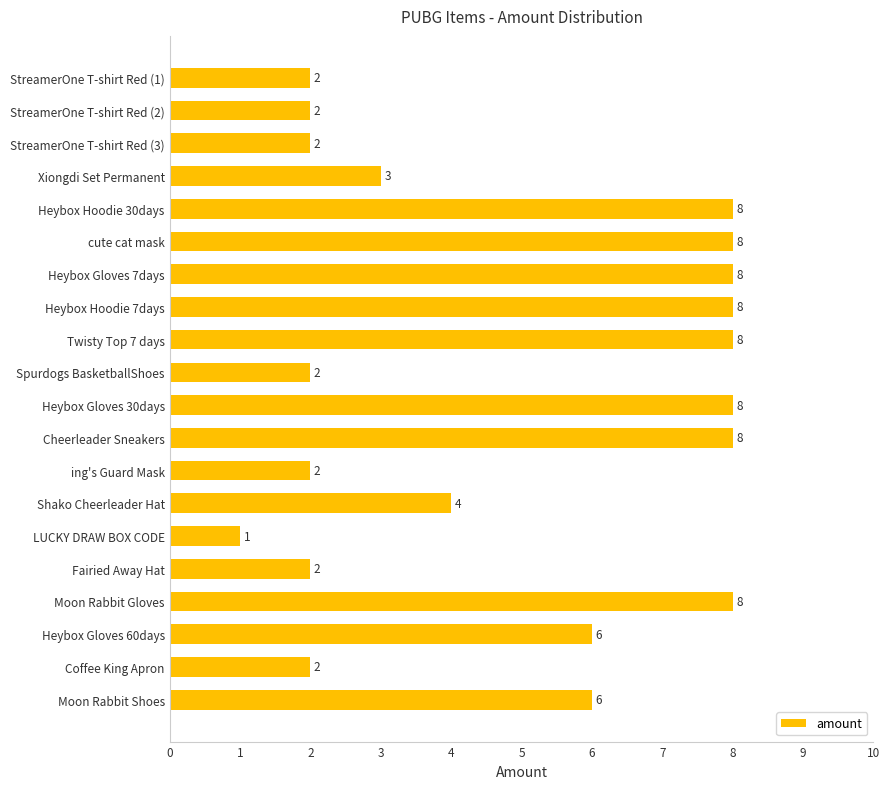

Reading top to bottom, what are all the values shown in this chart?

2	2	2	3	8	8	8	8	8	2	8	8	2	4	1	2	8	6	2	6